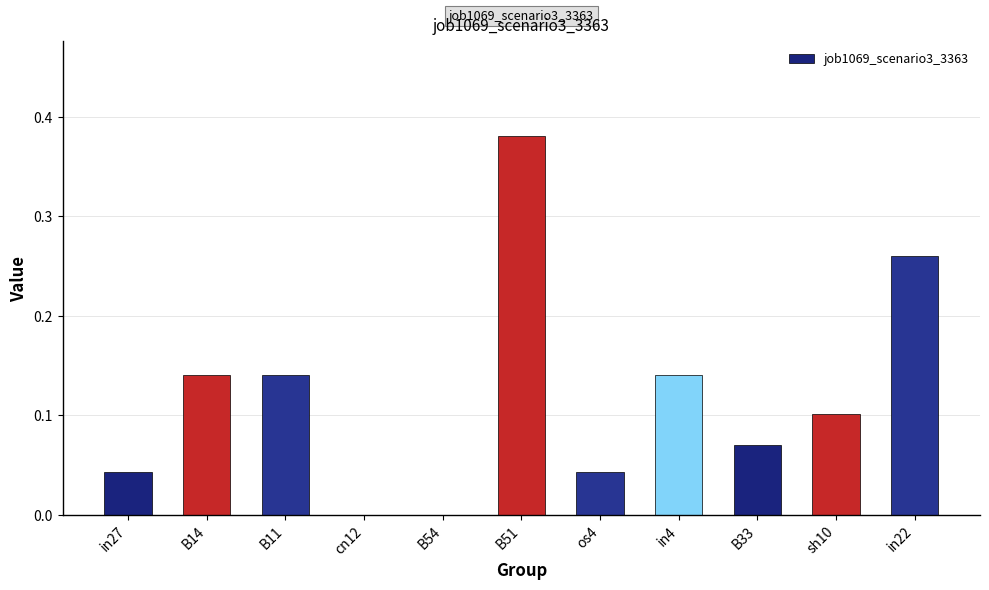

Which category has the highest value across all series?

B51